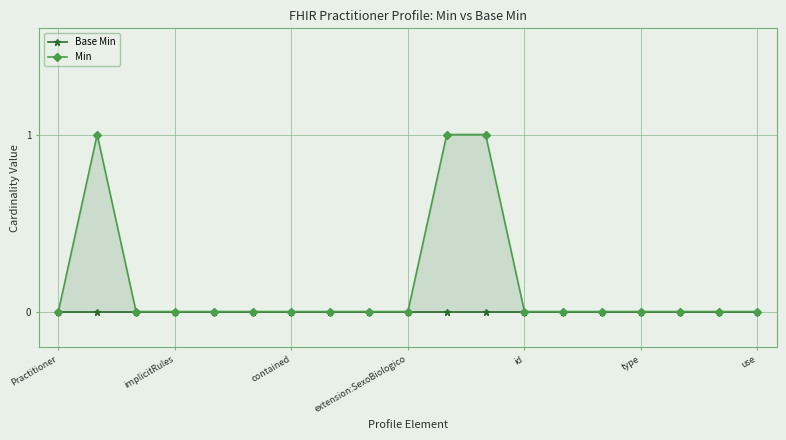

Reading left to right, what are all the values shown in this chart?

Base Min: 0	0	0	0	0	0	0	0	0	0	0	0	0	0	0	0	0	0	0
Min: 0	1	0	0	0	0	0	0	0	0	1	1	0	0	0	0	0	0	0